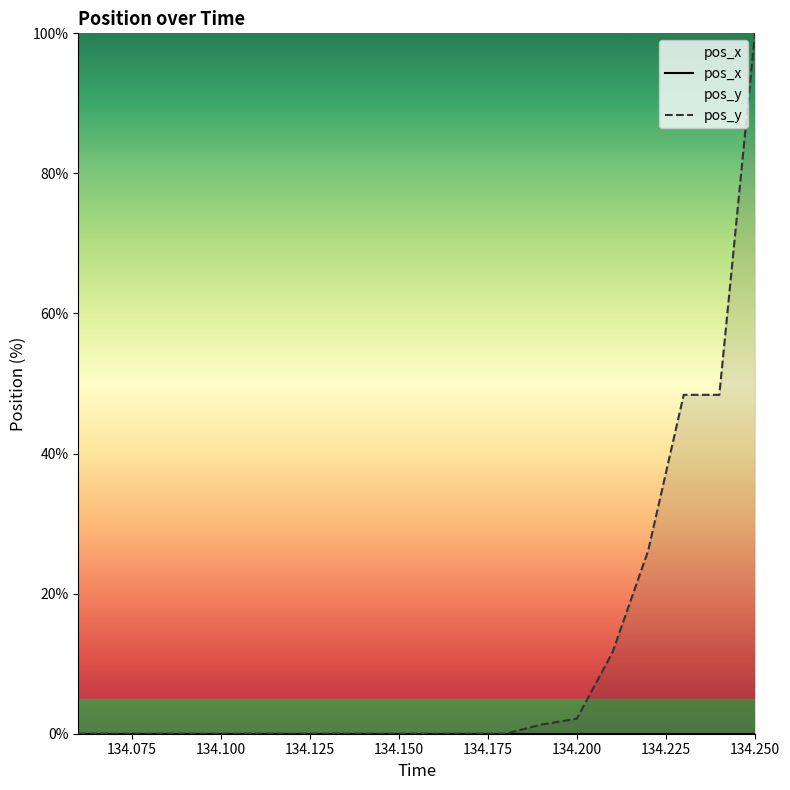

Rank the series at 134.175 from lowest to highest value.

pos_x, pos_y